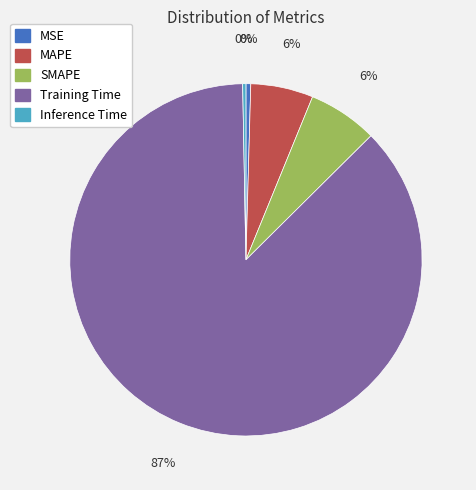

True or false: MAPE accounts for 6% of the total.

True